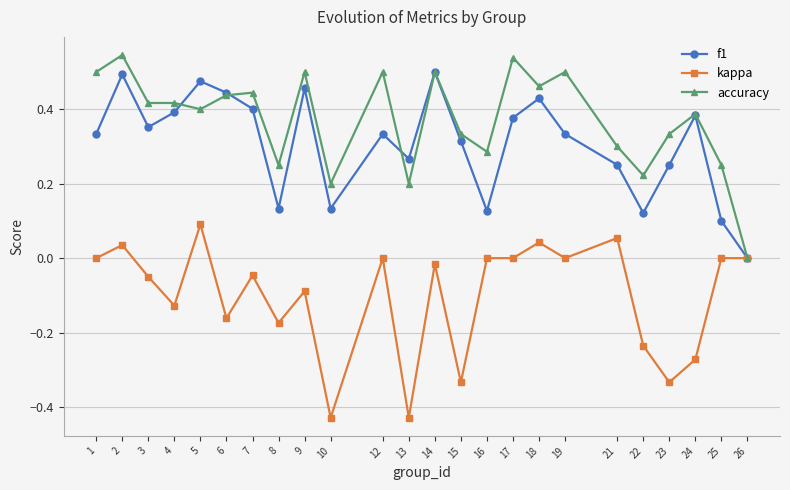

True or false: kappa has a value of -0.0 at 14.

True